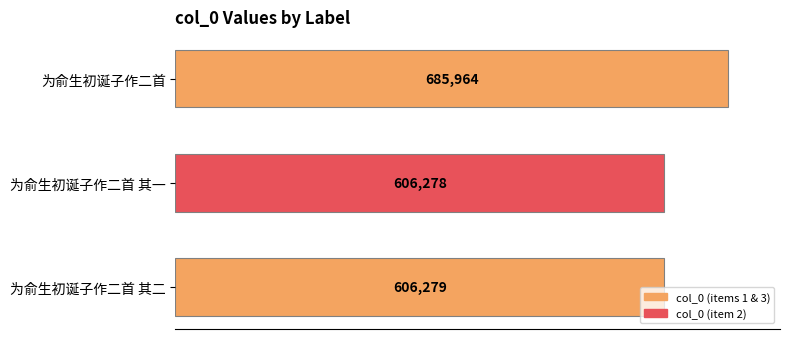

What is the difference between the maximum and minimum values?

79686